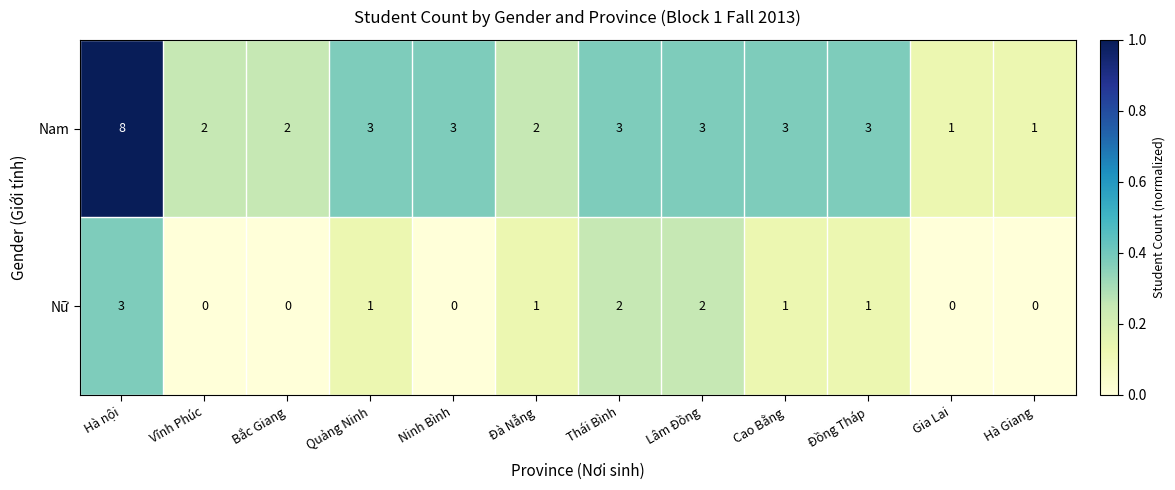

How many Nữ values are between 0 and 2?

11